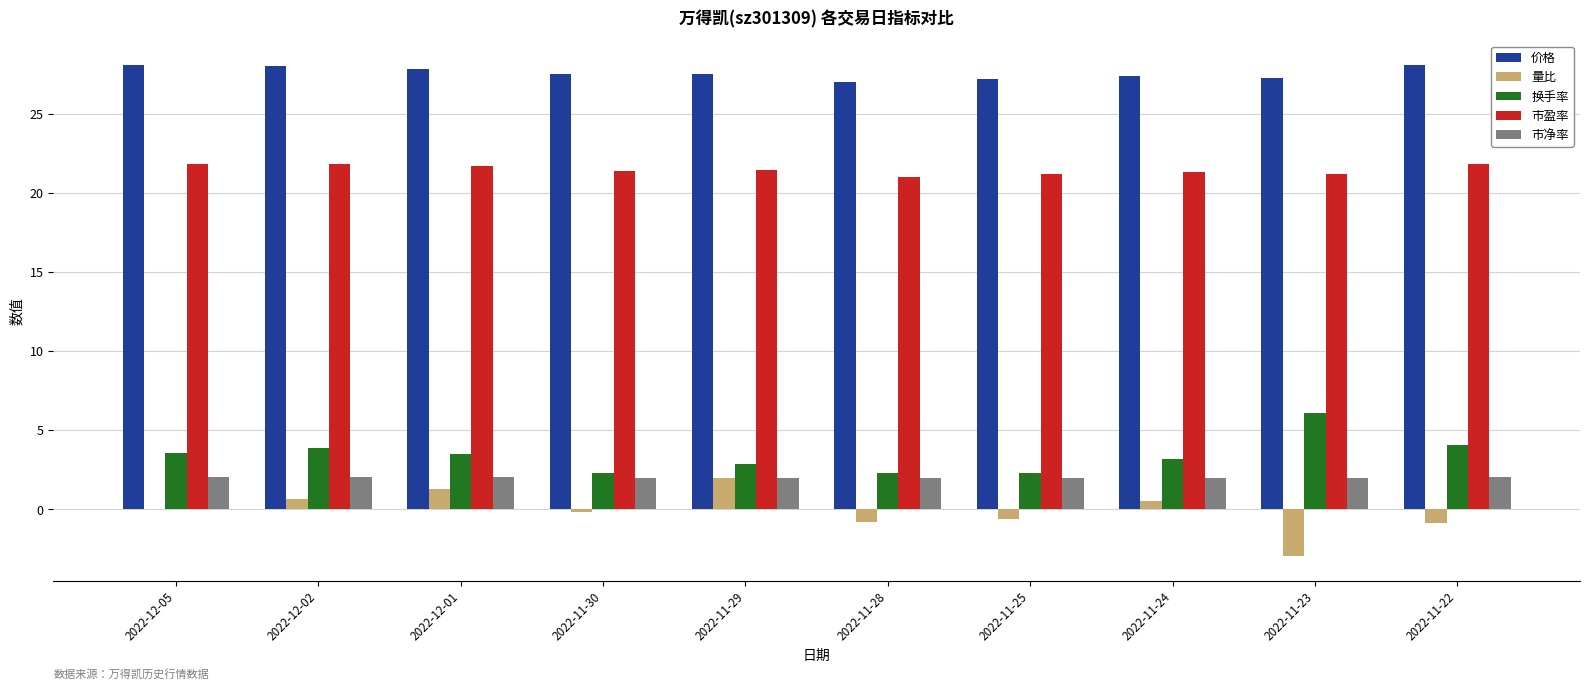

How many categories are shown in the chart?

10